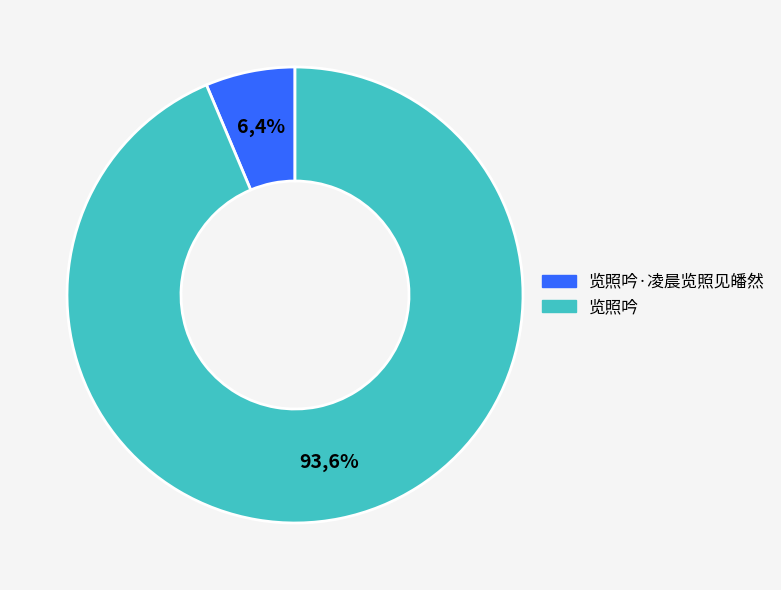

Which category has the biggest portion of the pie?

览照吟